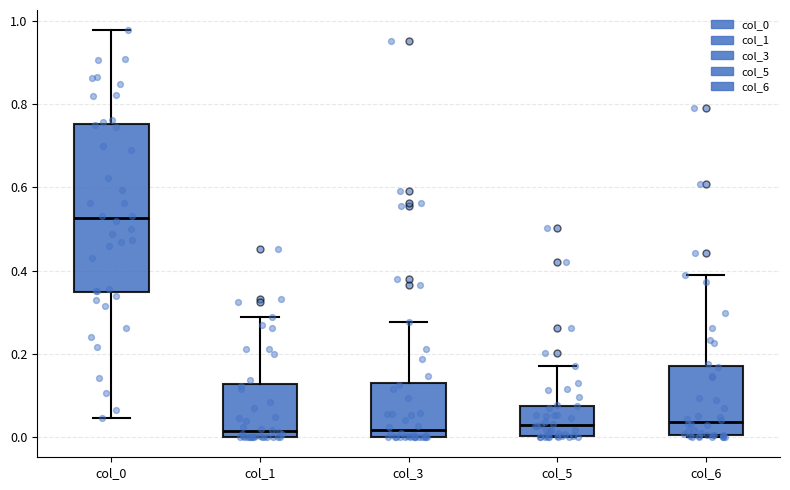

Reading left to right, transcribe this box plot: for each box, give where its median line is, the range the box spans, and where its two whiskers end, as read against the y-axis. The values are not printed on the chart, so give them approximately, as read against the axis.

col_0: median 0.52, box 0.34 to 0.76, whiskers 0.04 to 0.98
col_1: median 0.02, box 0.00 to 0.12, whiskers 0.00 to 0.28
col_3: median 0.02, box 0.00 to 0.12, whiskers 0.00 to 0.28
col_5: median 0.02, box 0.00 to 0.08, whiskers 0.00 to 0.18
col_6: median 0.04, box 0.00 to 0.16, whiskers 0.00 to 0.38